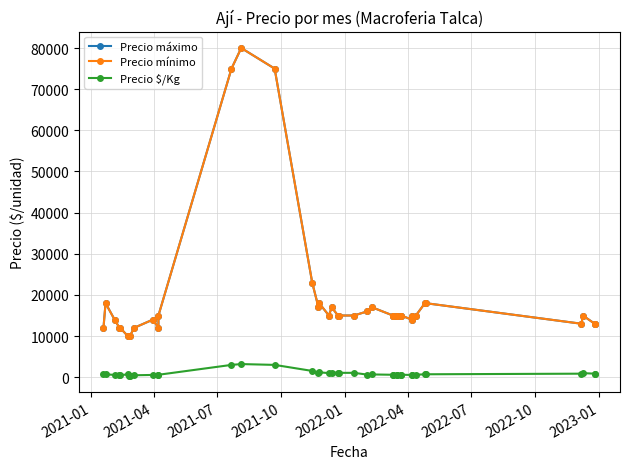

True or false: Precio $/Kg and Precio máximo intersect in this chart.

False